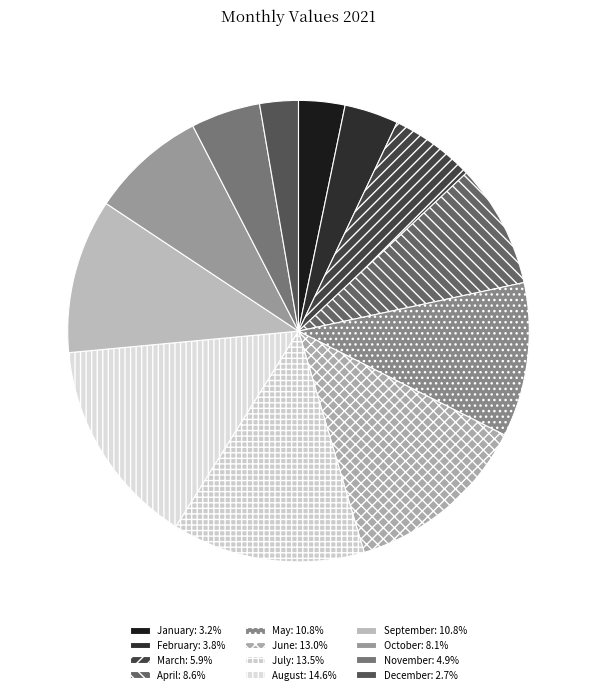

Count the number of slices in the pie.

12